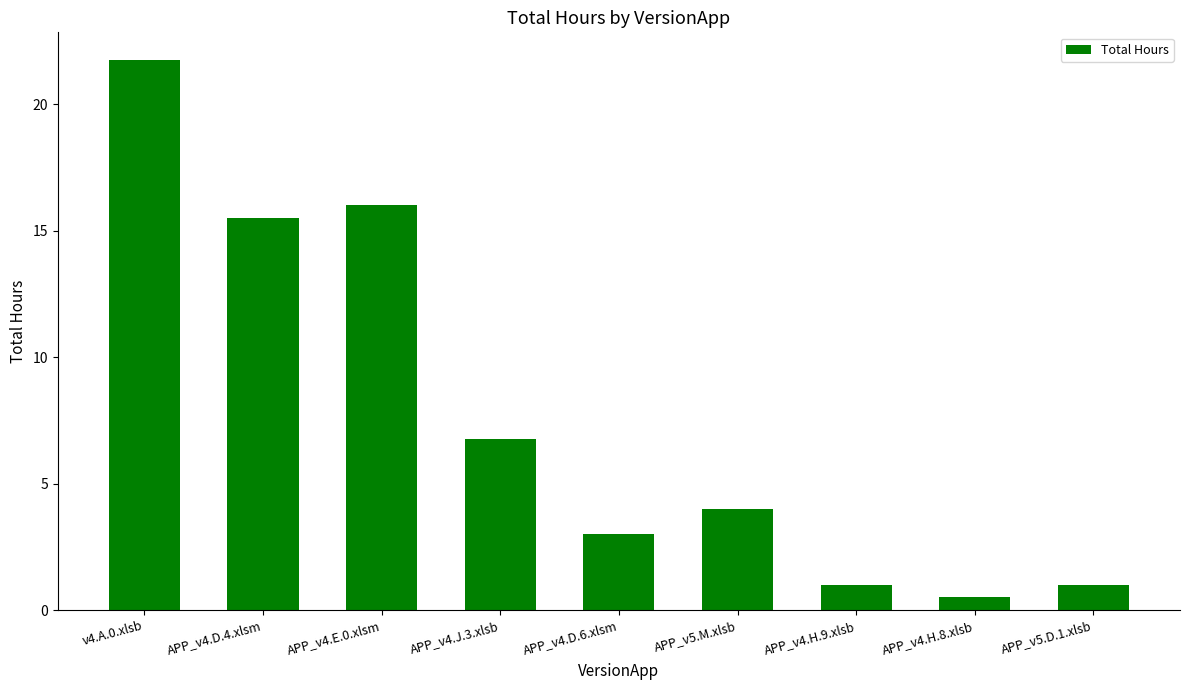

Between APP_v4.H.8.xlsb and APP_v4.D.6.xlsm, which is larger?

APP_v4.D.6.xlsm